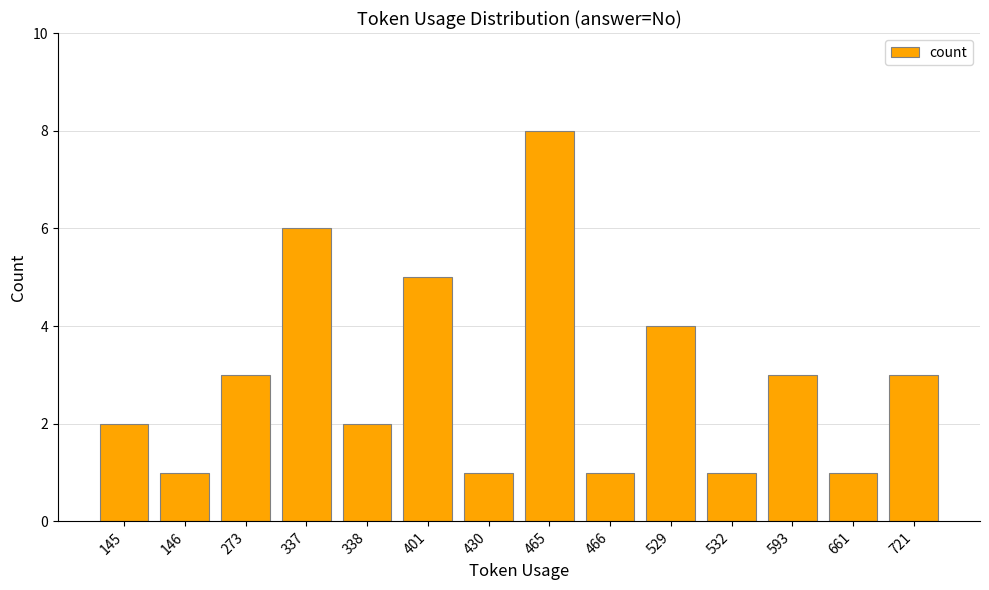

How many categories are shown in the chart?

14